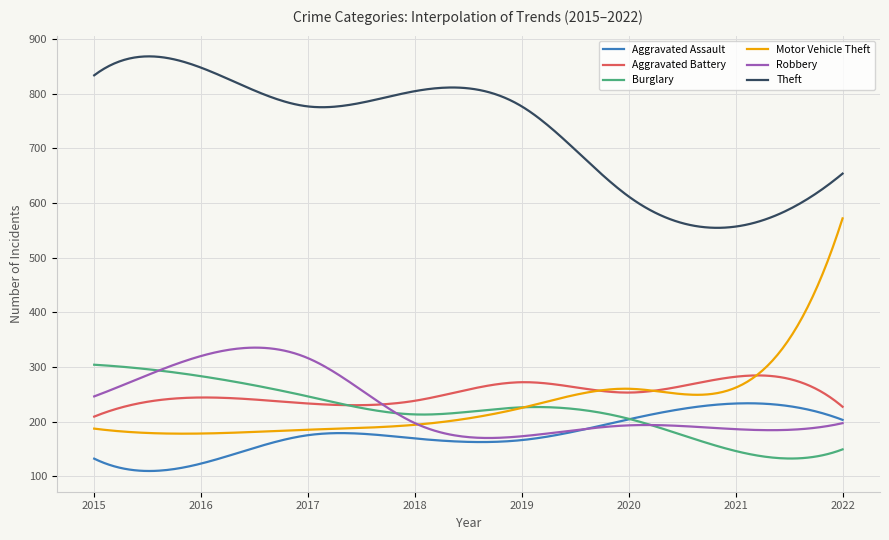

Which series has the widest spread of values?

Motor Vehicle Theft